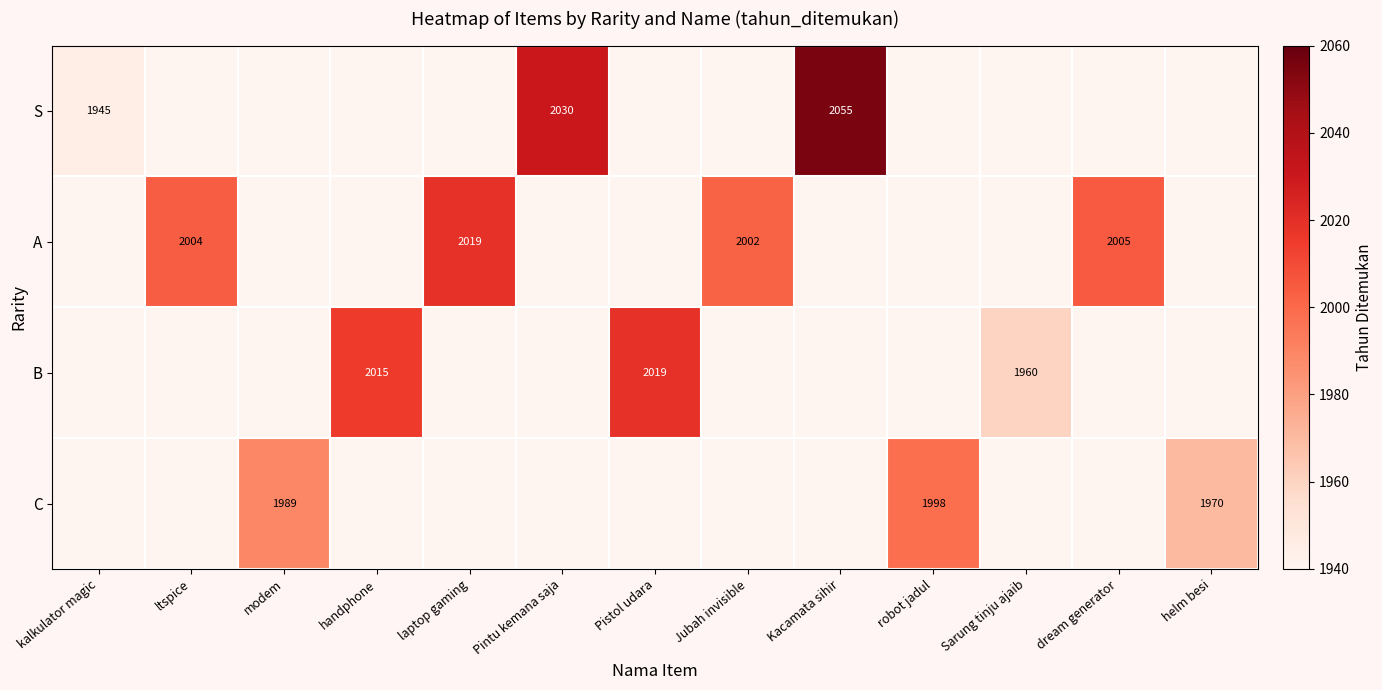

The value of C at modem is 1989. True or false?

True